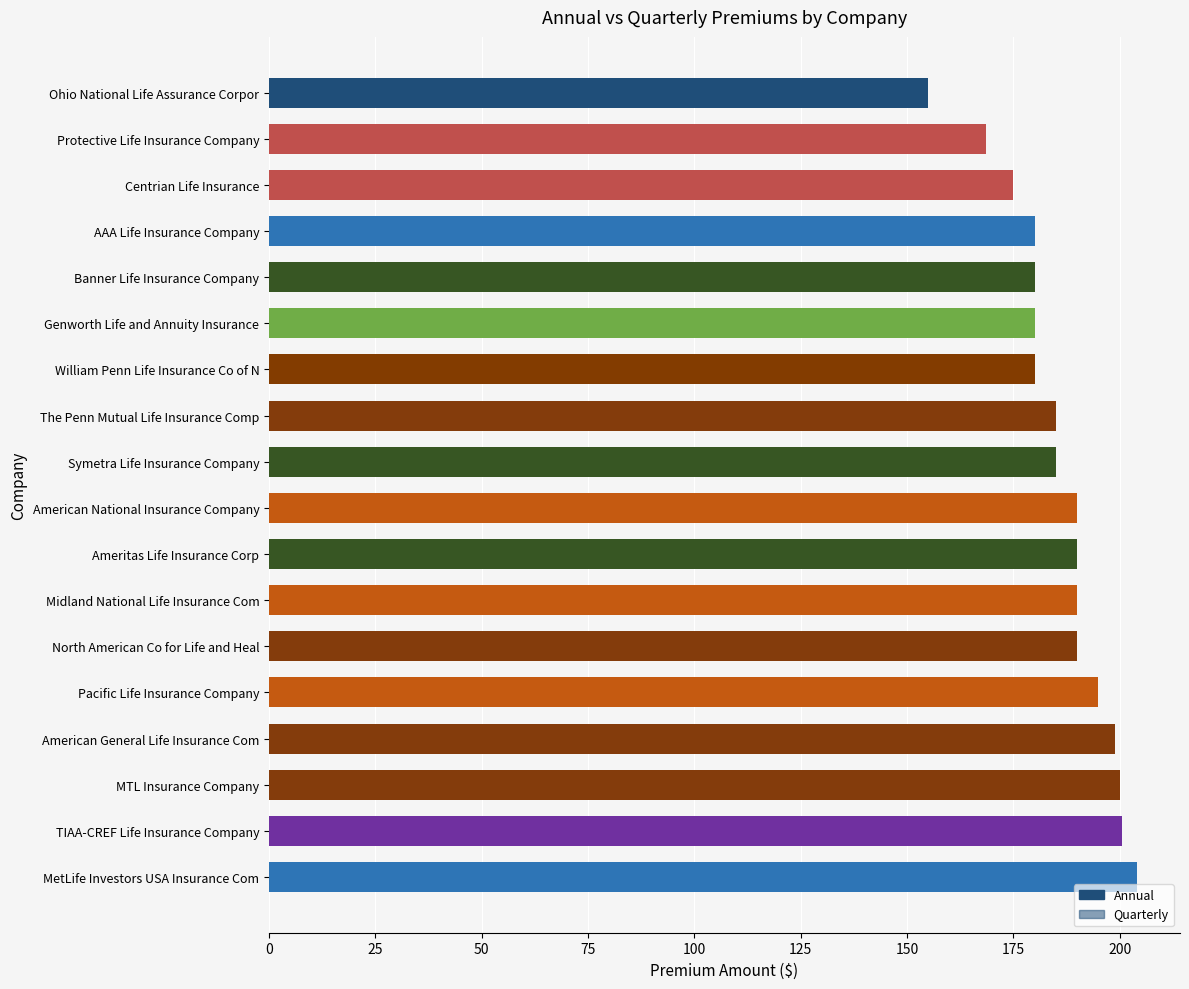

Which has a higher value, Banner Life Insurance Company or Ohio National Life Assurance Corpor?

Banner Life Insurance Company